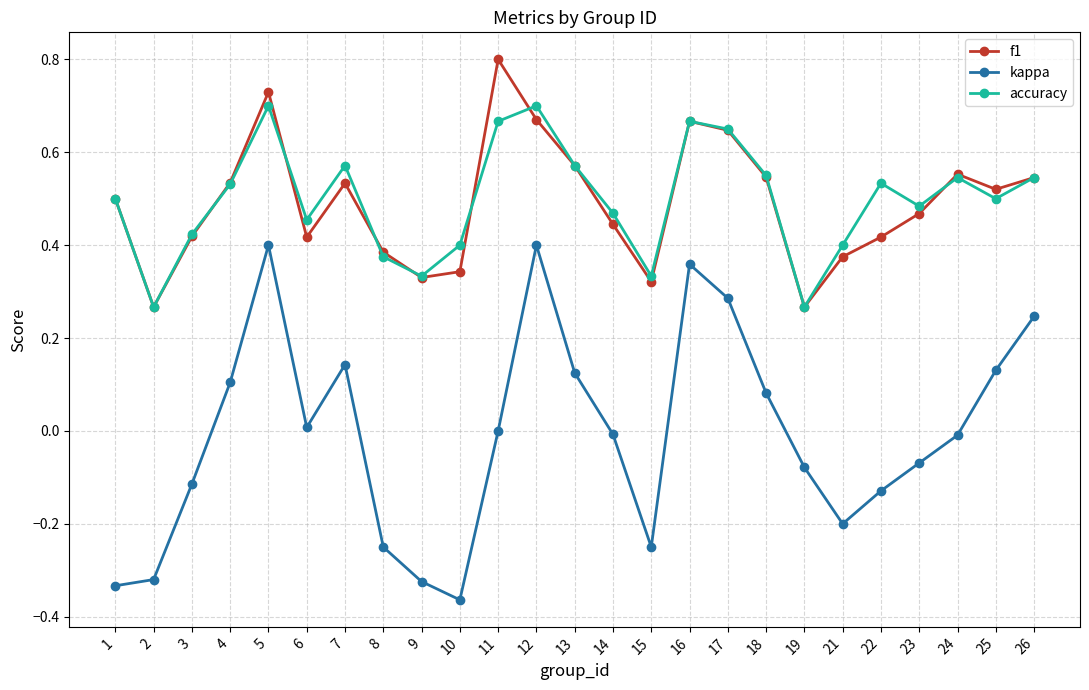

Is it true that f1 equals 0.6 at 3?

False